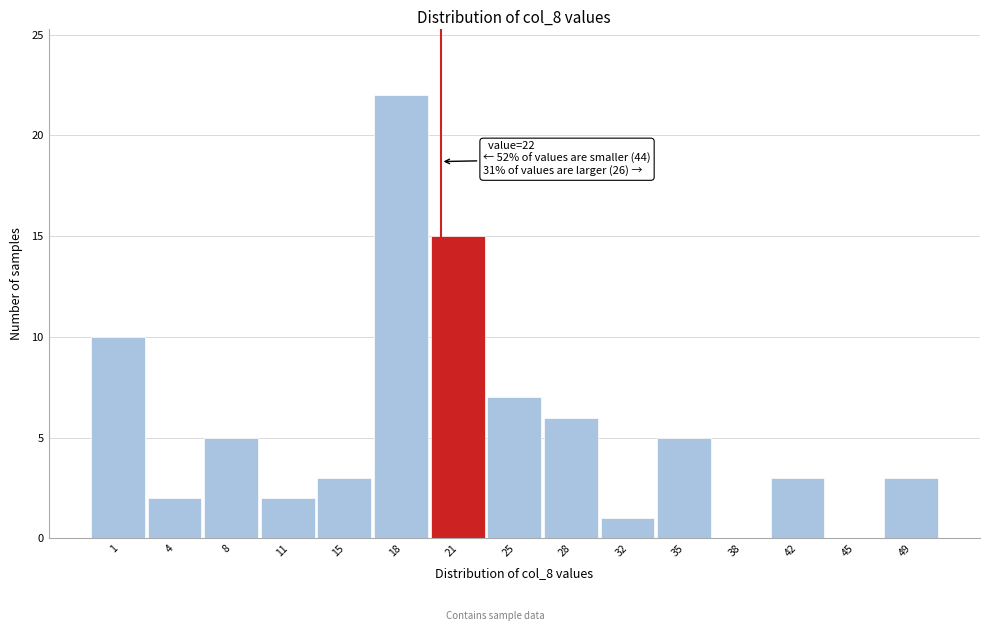

Reading left to right, list all the values displayed in this chart.

1=10	4=2	8=5	11=2	15=3	18=22	21=15	25=7	28=6	32=1	35=5	38=0	42=3	45=0	49=3